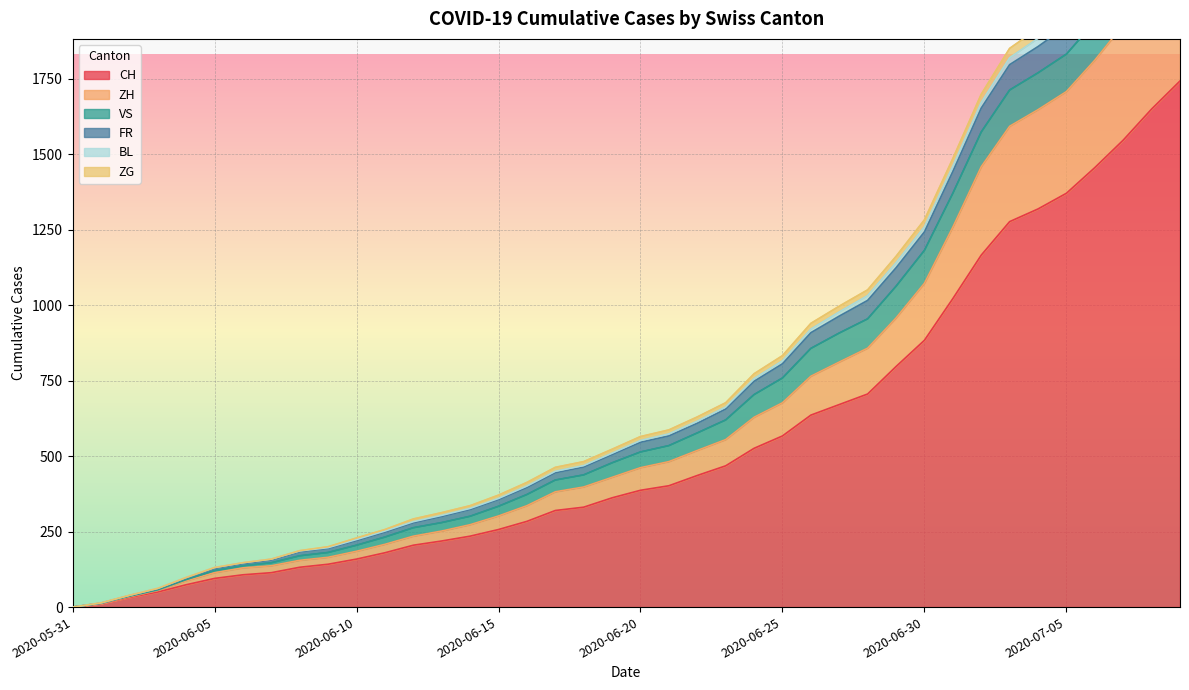

Is it true that BL equals 1203 at 2020-07-07?

False